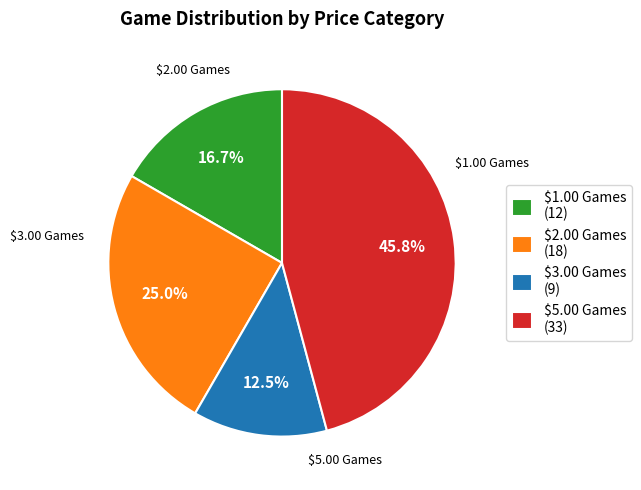

Is there a majority slice in this chart?

No